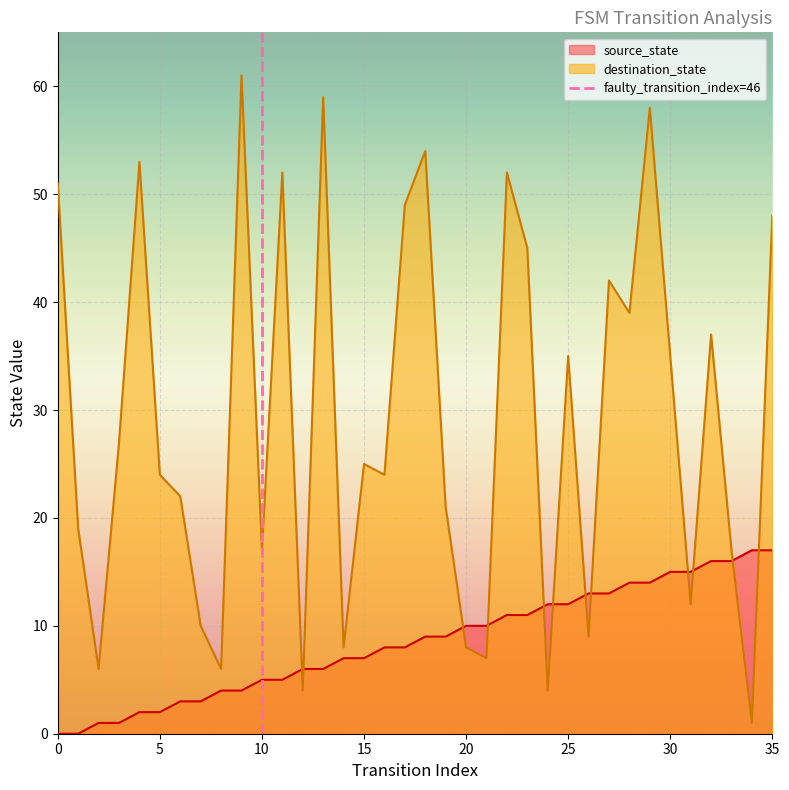

At how many categories does at least one series exceed 18?

23